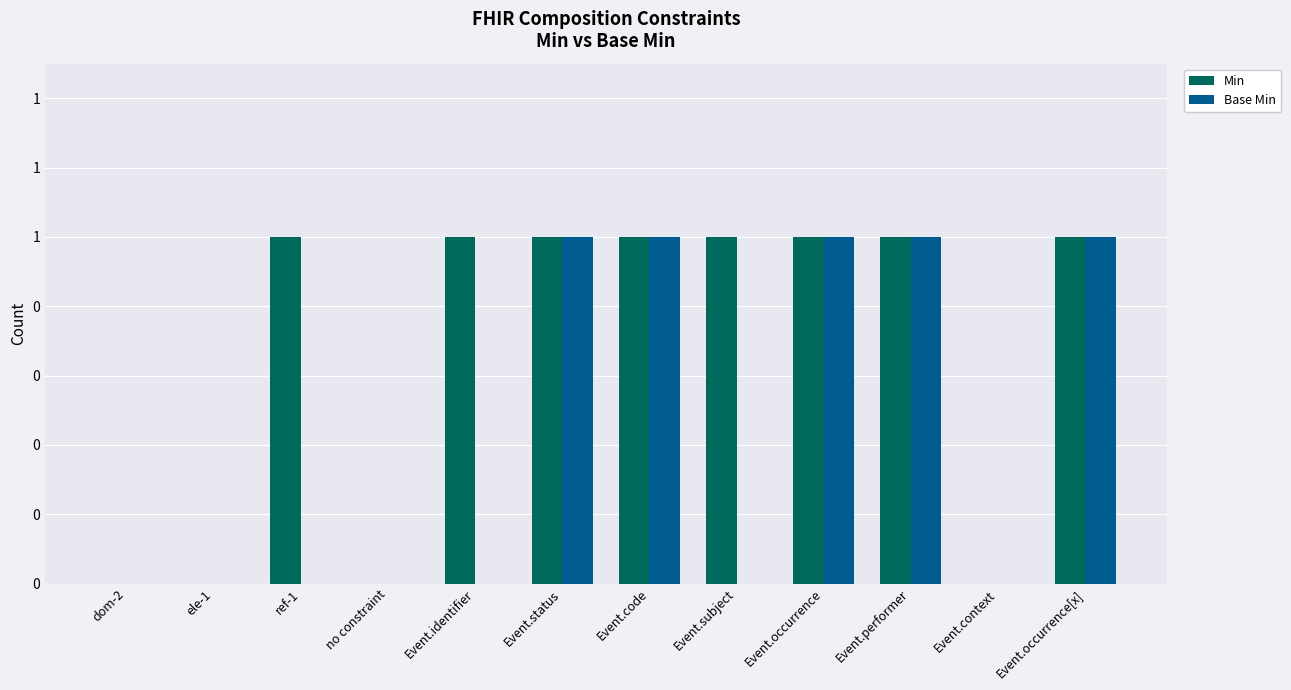

Does the chart contain stacked bars?

No